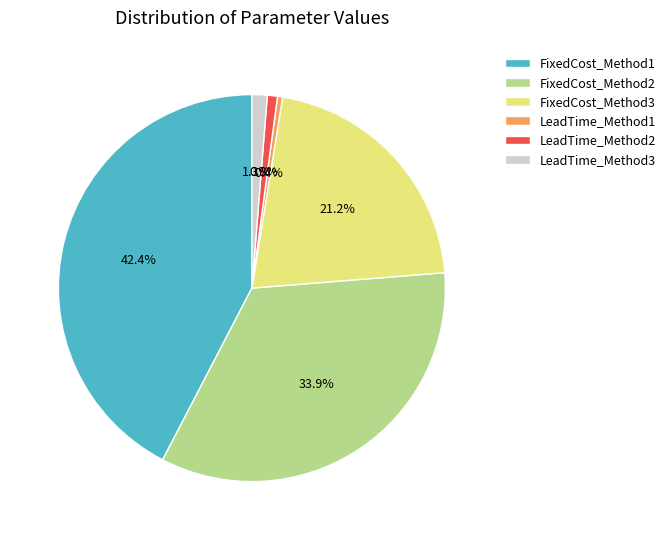

To the nearest percent, what is the combined percentage of LeadTime_Method1 and LeadTime_Method2?

1%